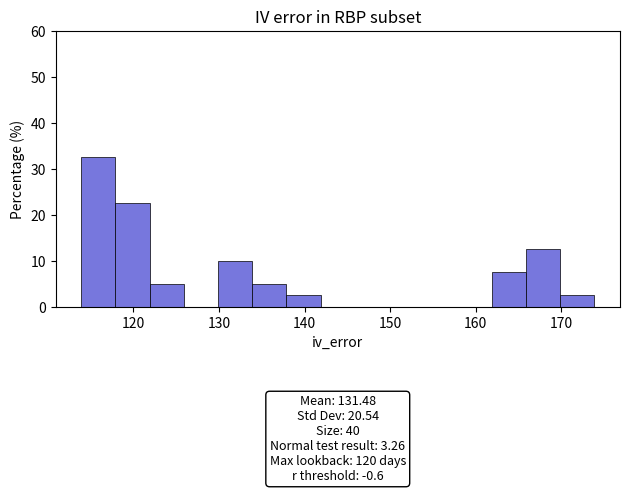

Read against the x-axis, roughly where is the centre of the tallest bar?

116